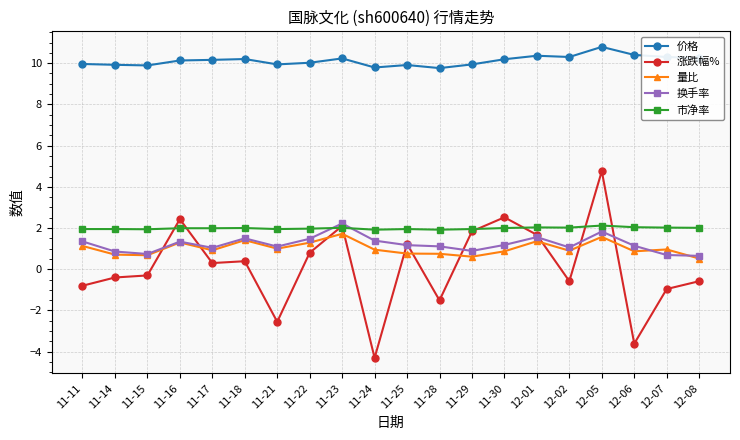

The 价格 series shows 9.9 at 11-14. True or false?

True